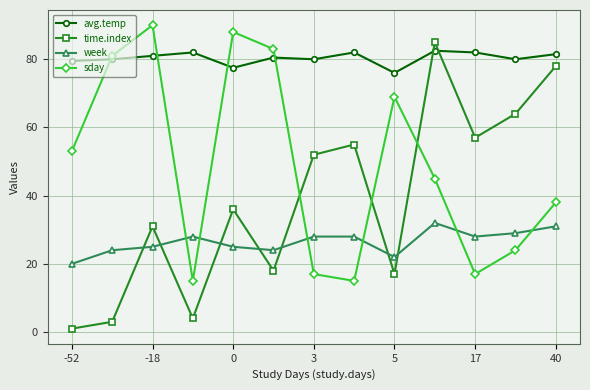

What is the difference between the second highest and second lowest values in the sday series?

73.0